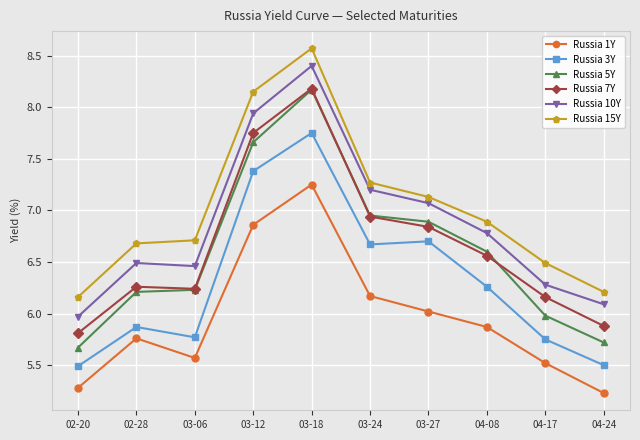

Where is Russia 1Y nearest to the value 6?

03-27